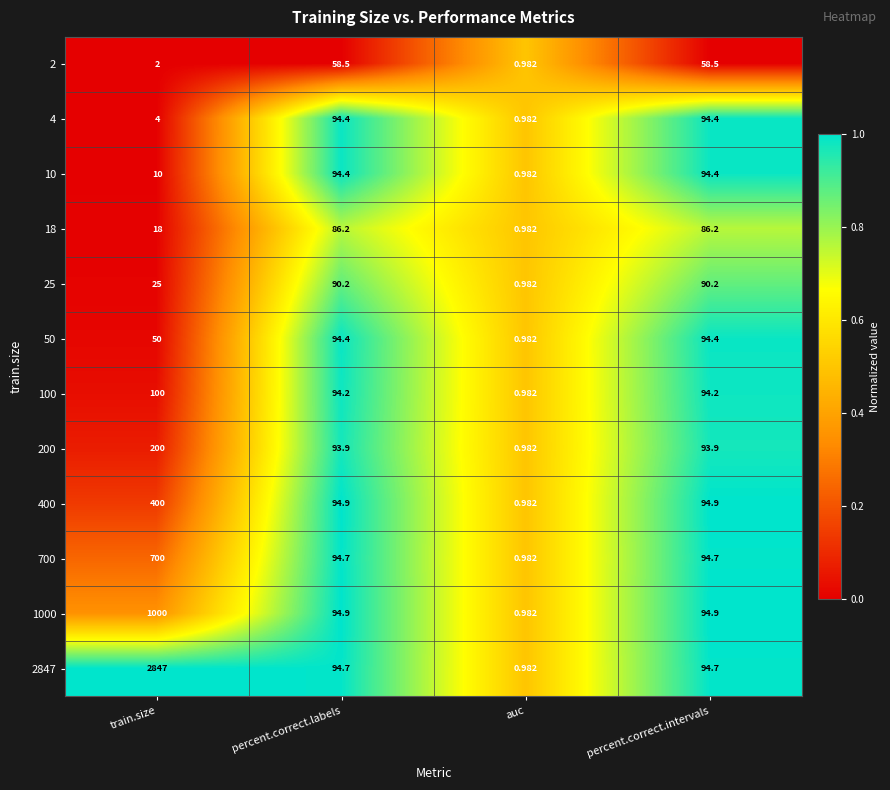

At which category is the sum across all series the highest?

train.size